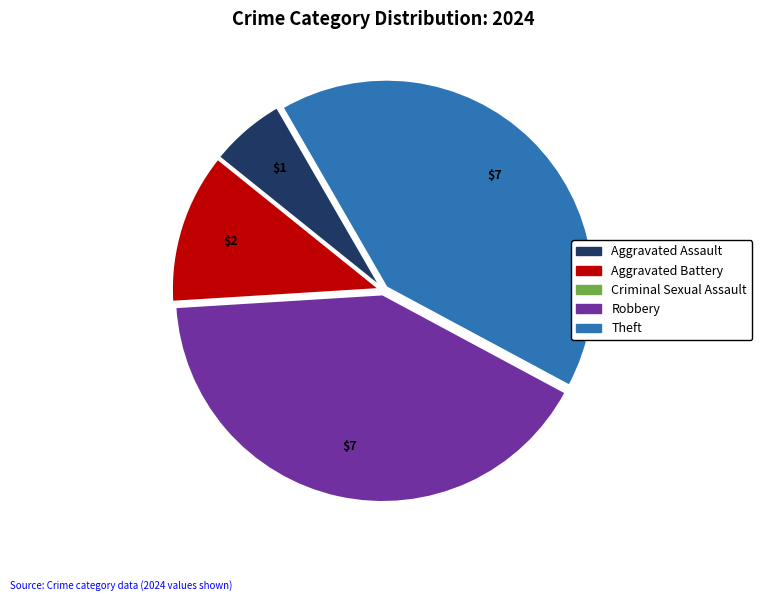

Does any single category account for the majority?

No